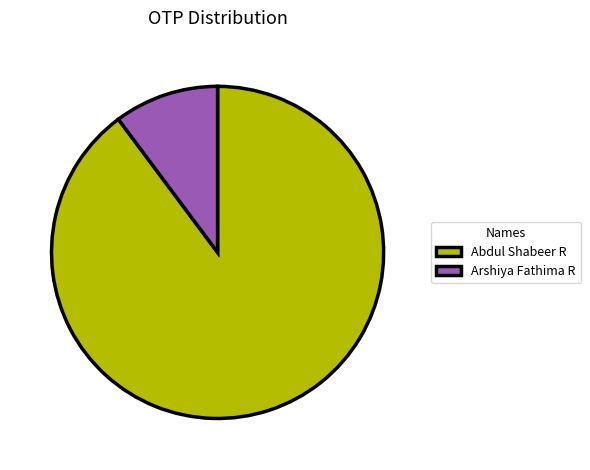

Between Abdul Shabeer R and Arshiya Fathima R, which is larger?

Abdul Shabeer R